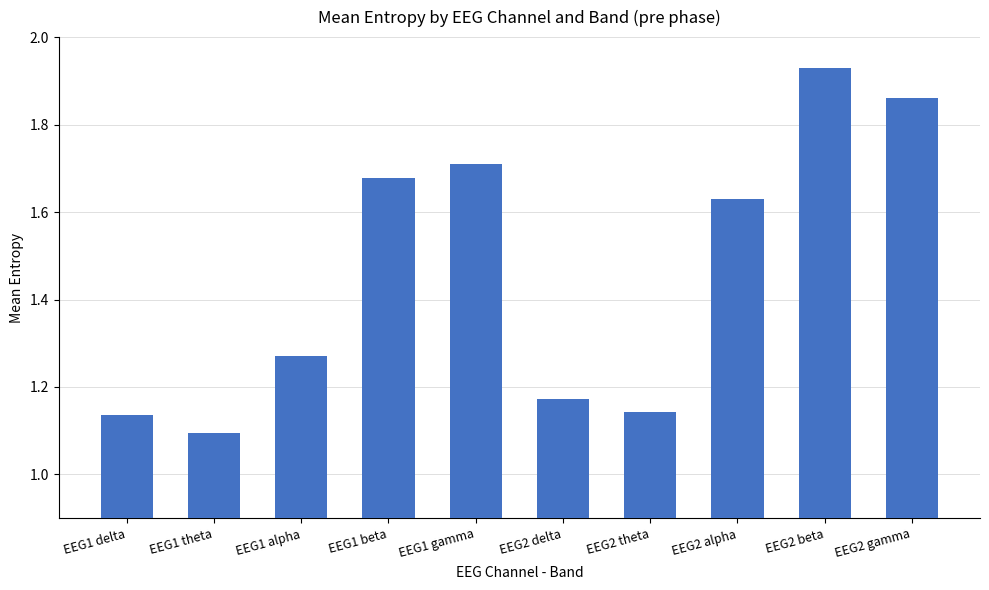

What is the sum of all values?

14.6